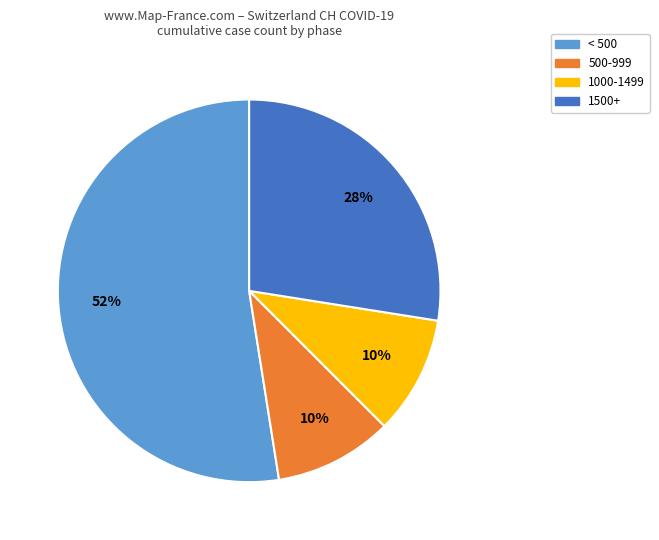

Which category has the biggest portion of the pie?

< 500